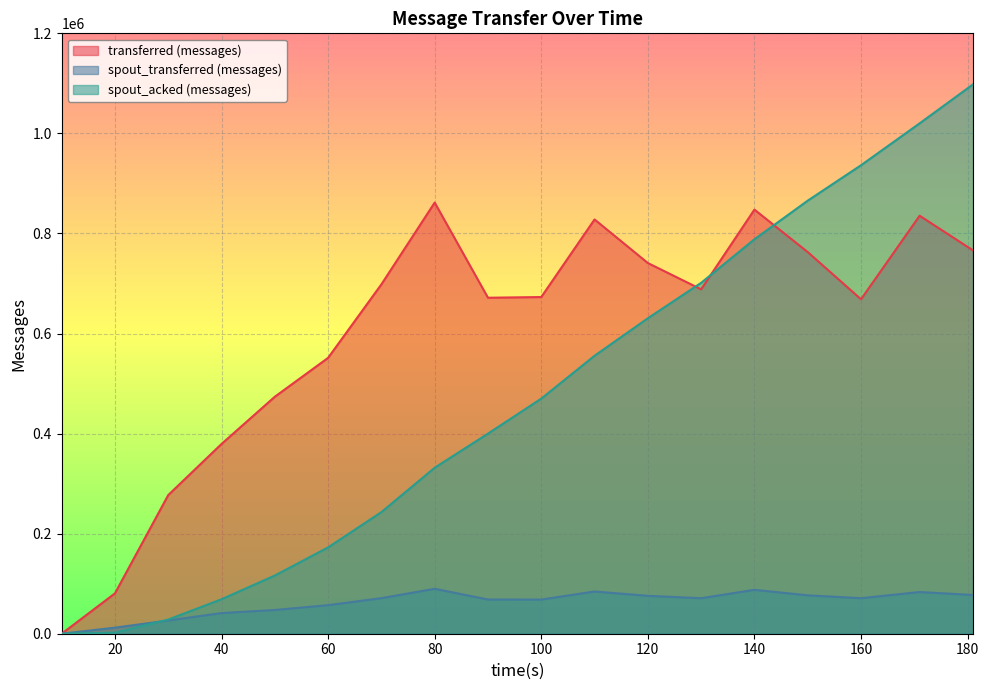

What is the total value across all series at 140?

1723800